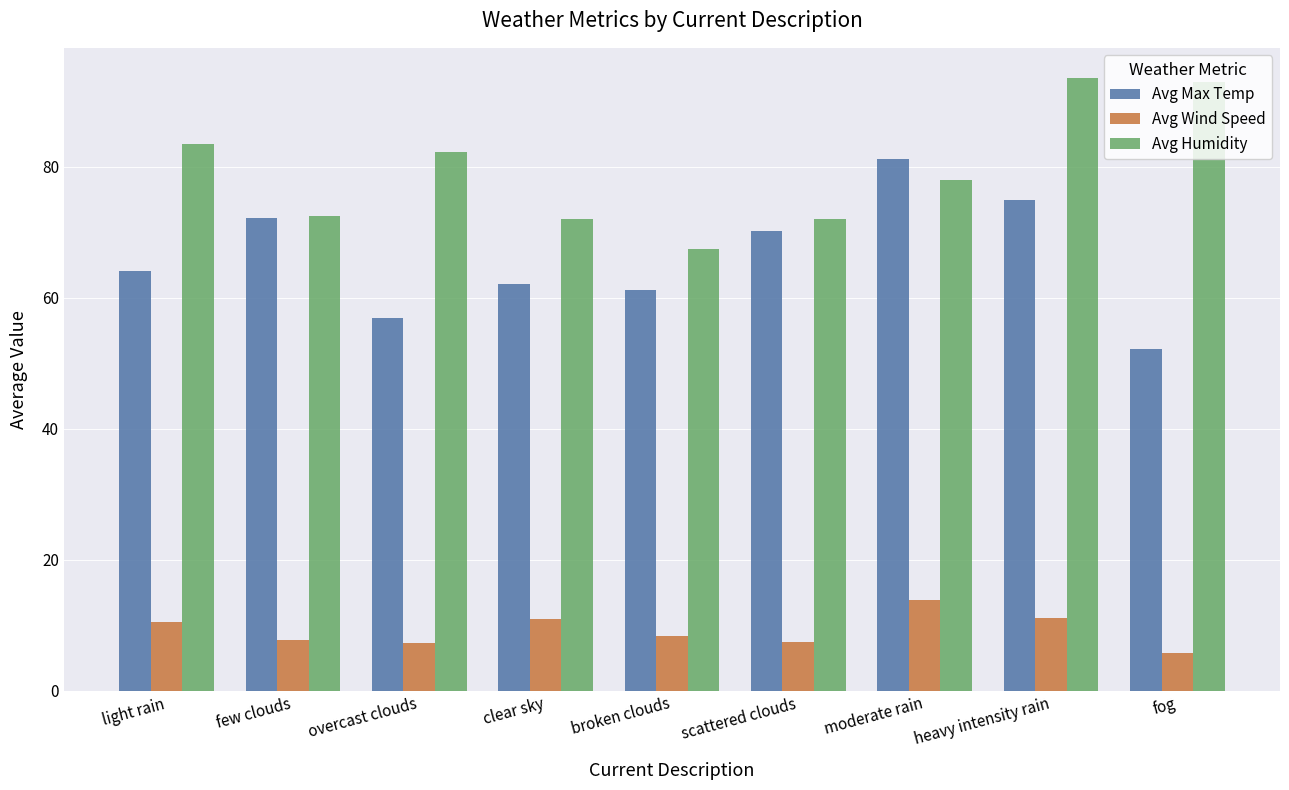

Rank the series at heavy intensity rain from highest to lowest value.

Avg Humidity, Avg Max Temp, Avg Wind Speed